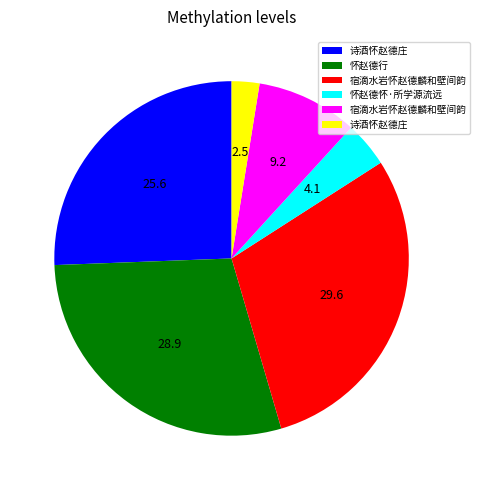

Is there a majority slice in this chart?

No